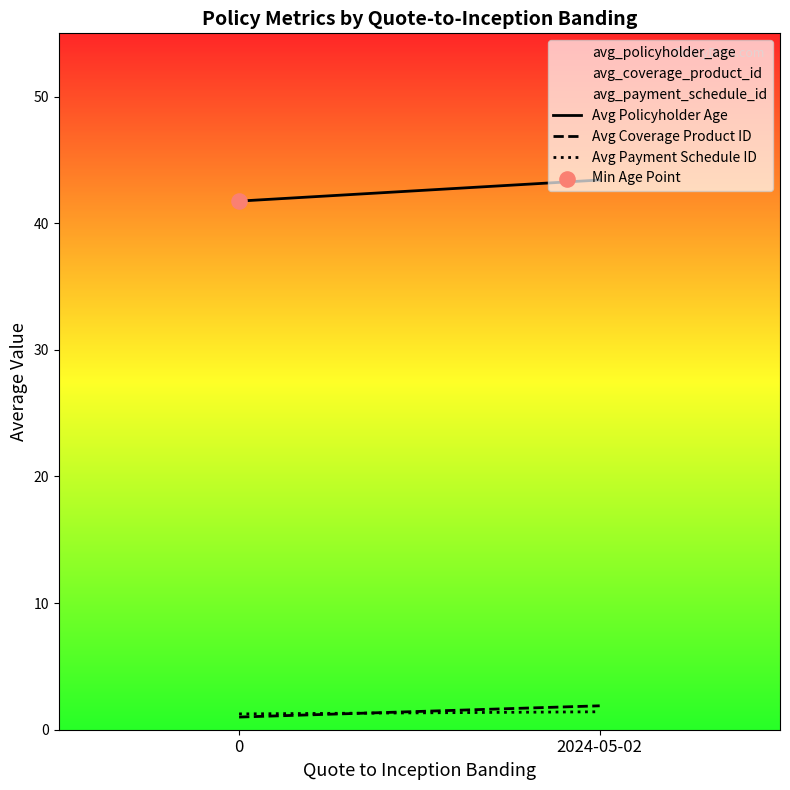

Which series contains the lowest Y value?

Avg Coverage Product ID